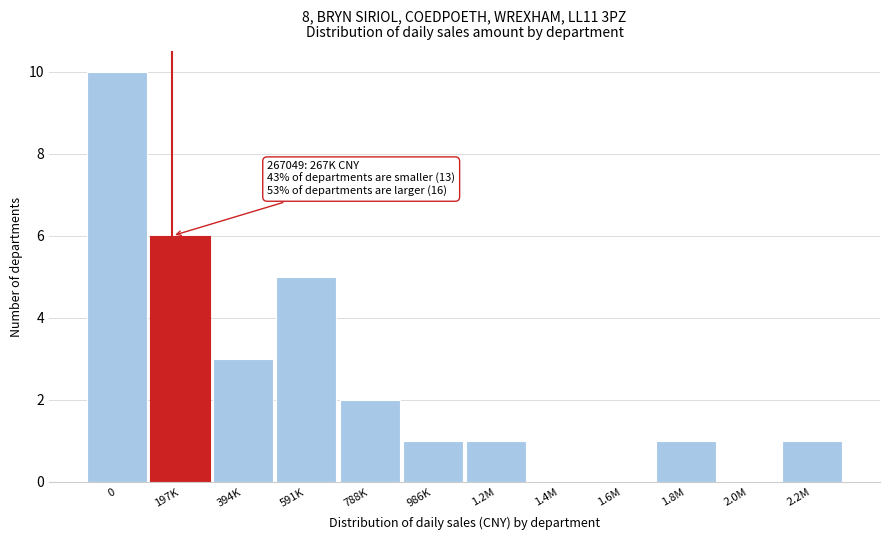

Reading right to left, transcribe all the data shown in this chart.

2.2M=1	2.0M=0	1.8M=1	1.6M=0	1.4M=0	1.2M=1	986K=1	788K=2	591K=5	394K=3	197K=6	0=10